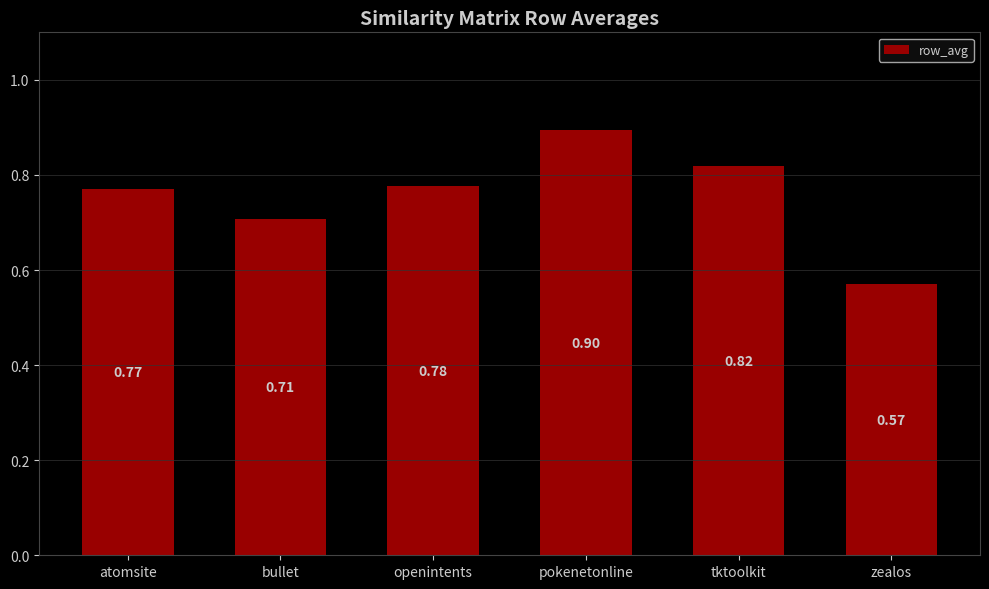

Which has a higher value, pokenetonline or openintents?

pokenetonline